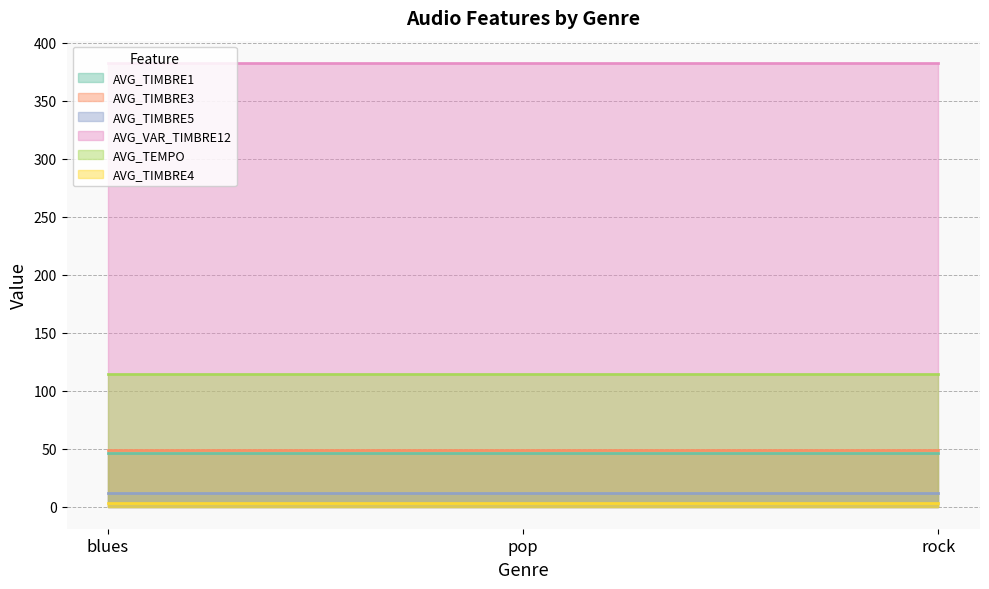

Rank the series by their maximum value, from highest to lowest.

AVG_VAR_TIMBRE12, AVG_TEMPO, AVG_TIMBRE3, AVG_TIMBRE1, AVG_TIMBRE5, AVG_TIMBRE4